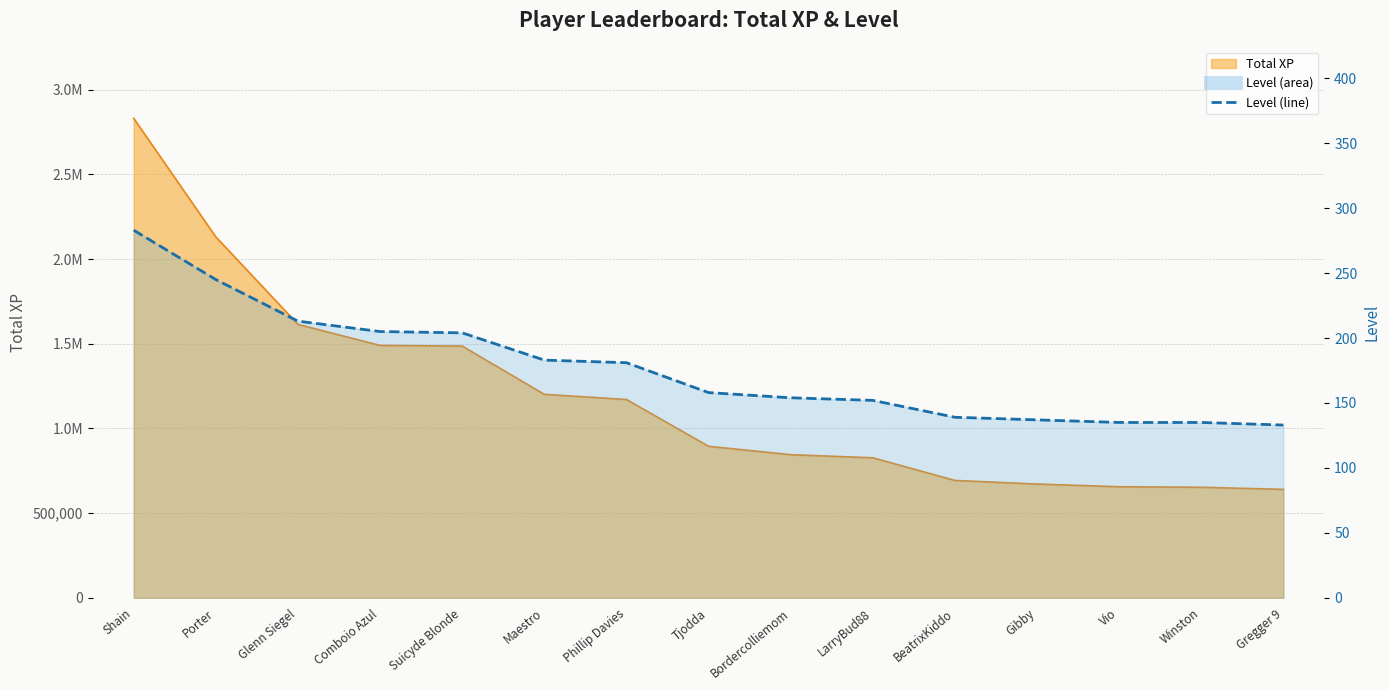

Which label corresponds to the largest value in the chart?

Shain